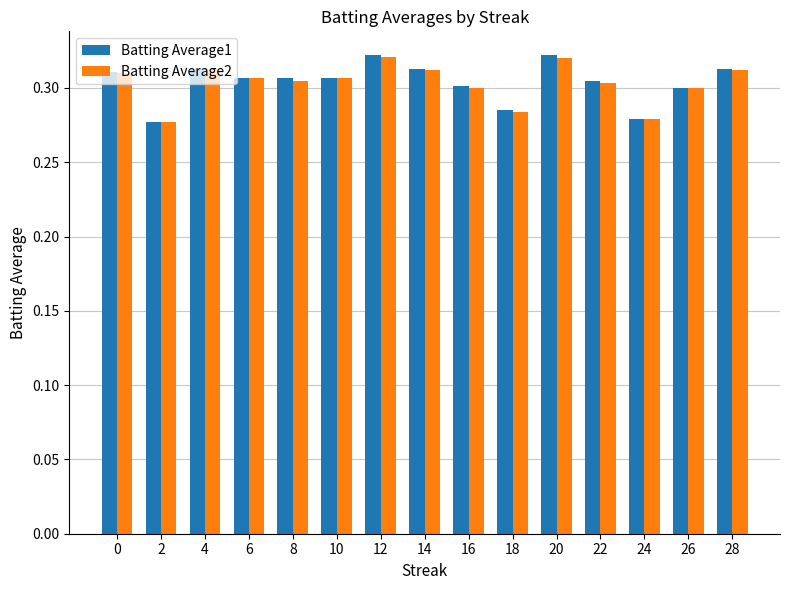

Is it true that Batting Average1 equals 0.5 at 20?

False